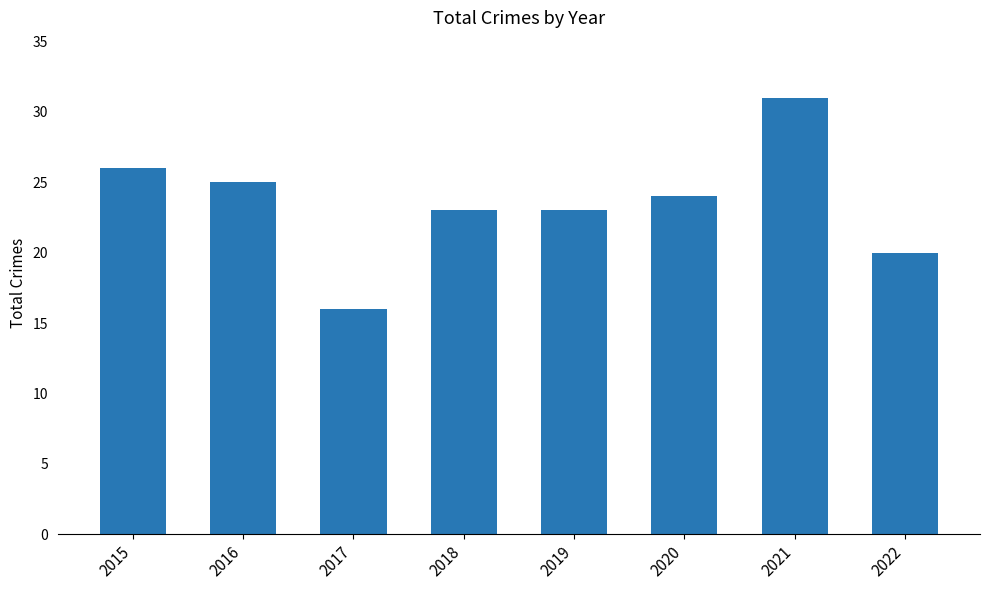

Read the value at 2018, to the nearest 5.

25